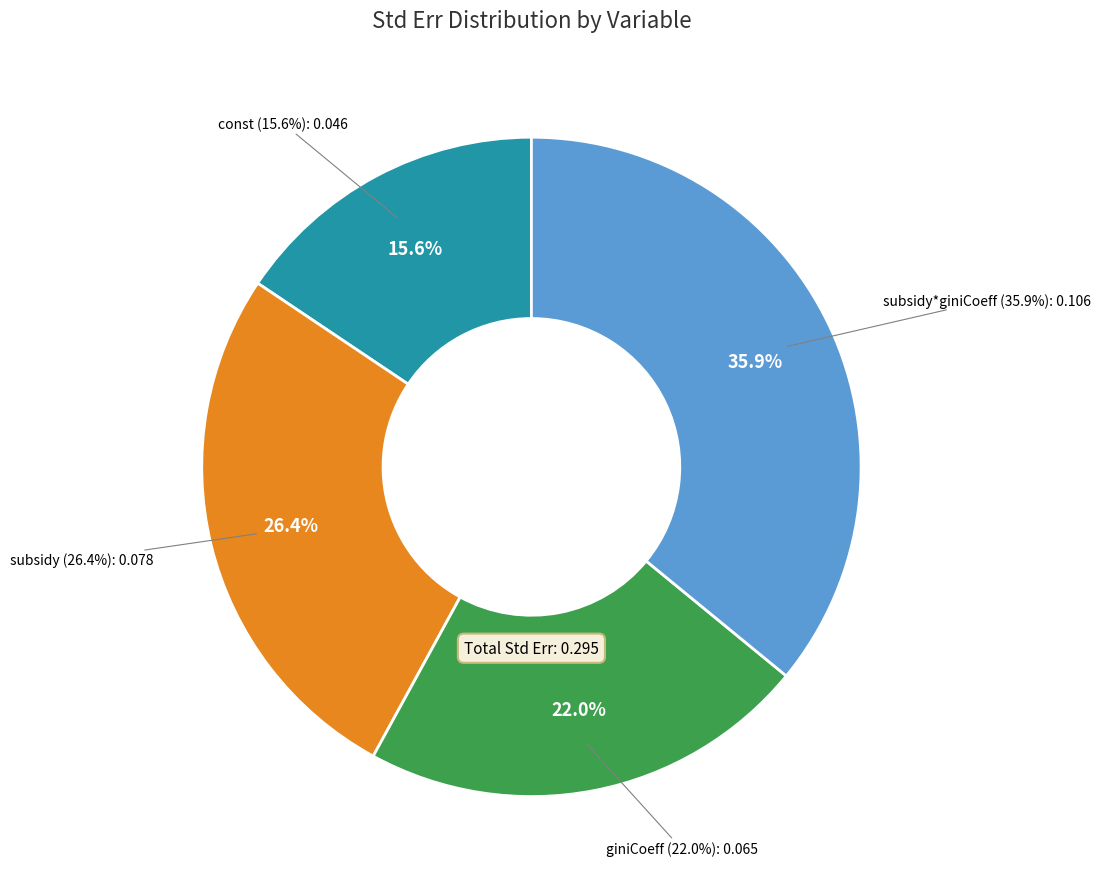

To the nearest percent, what is the combined percentage of subsidy and subsidy*giniCoeff?

62%